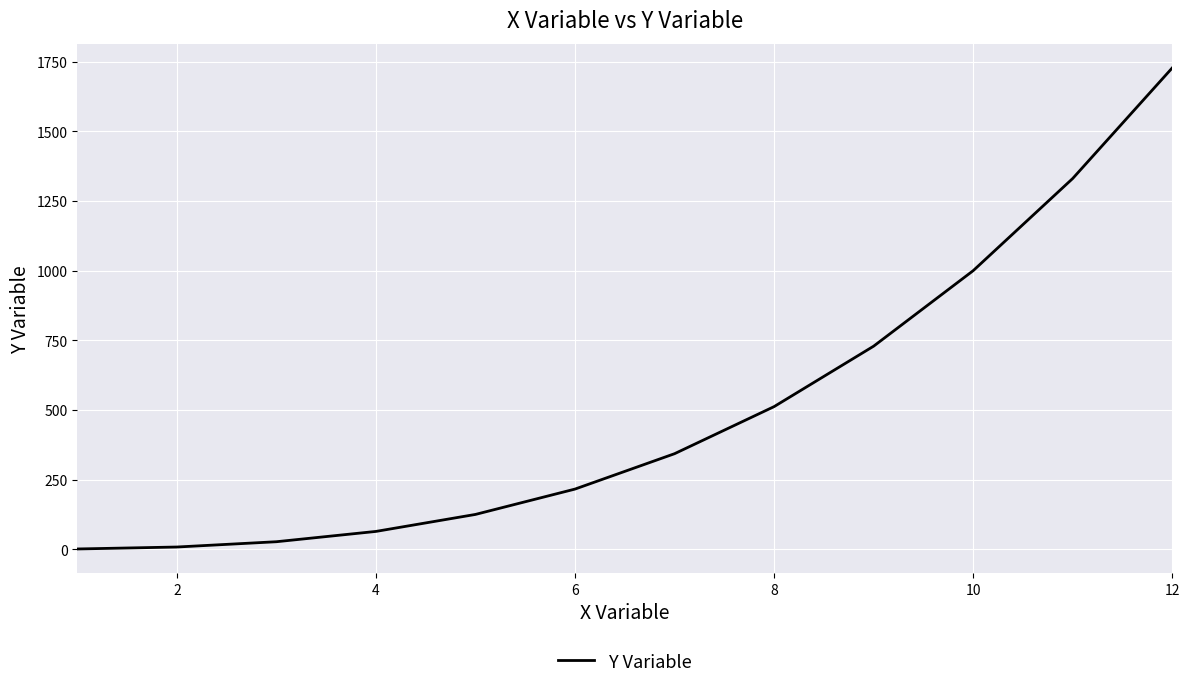

How many categories are shown in the chart?

12